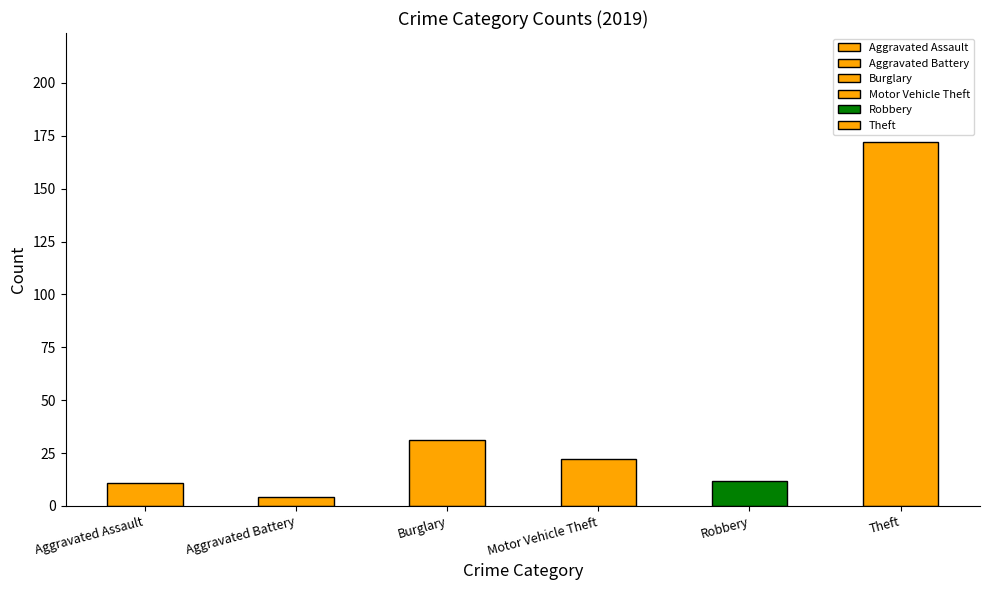

True or false: 2019 has a value of 11 at Aggravated Assault.

True